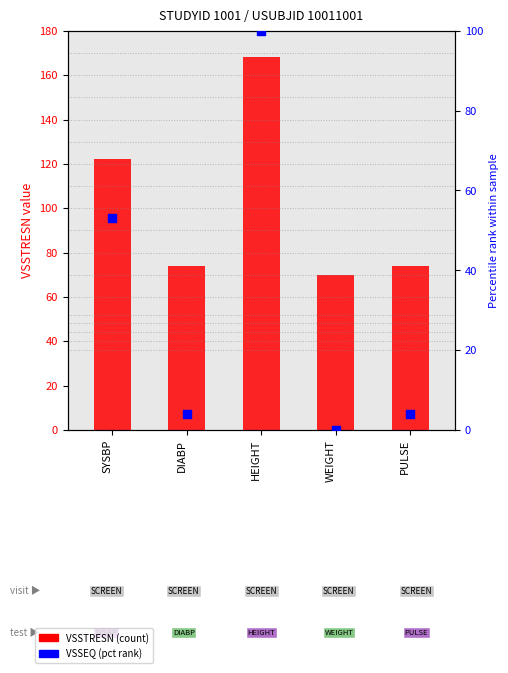

Is the value of VSSTRESN at WEIGHT greater than the value of VSSEQ (pct rank) at WEIGHT?

Yes